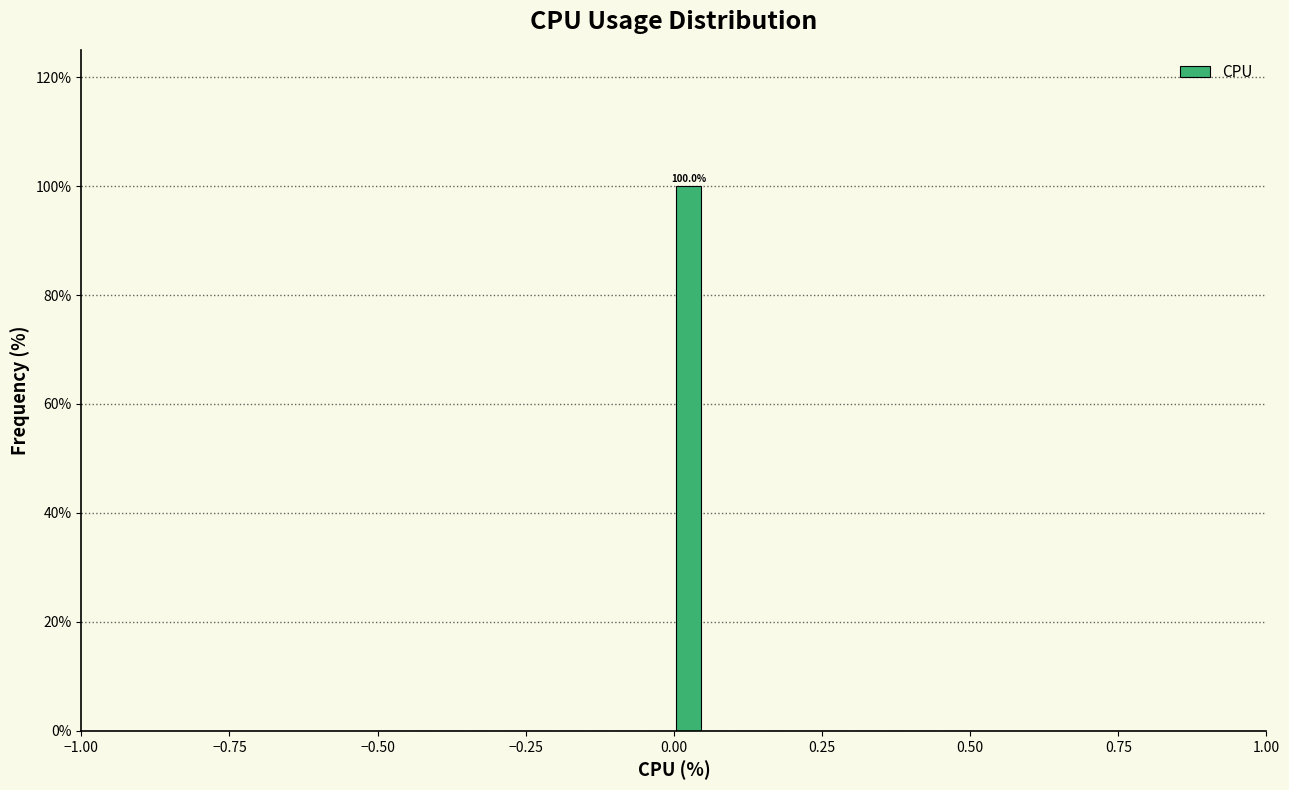

Read against the x-axis, roughly where is the centre of the tallest bar?

0.05